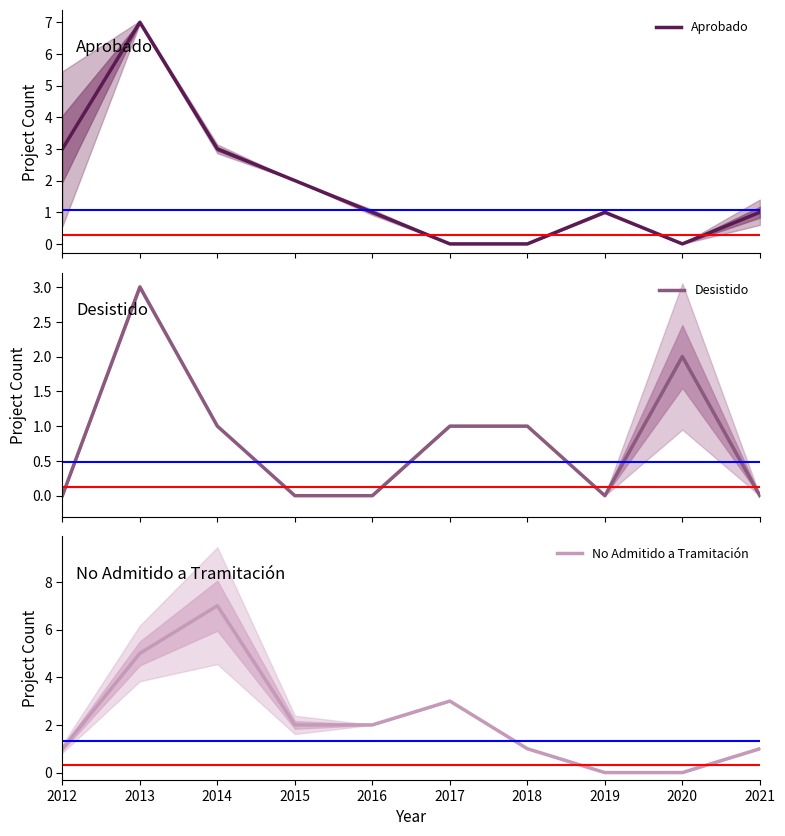

List the labels in order of No Admitido a Tramitación value, smallest first.

2019, 2020, 2012, 2018, 2021, 2015, 2016, 2017, 2013, 2014